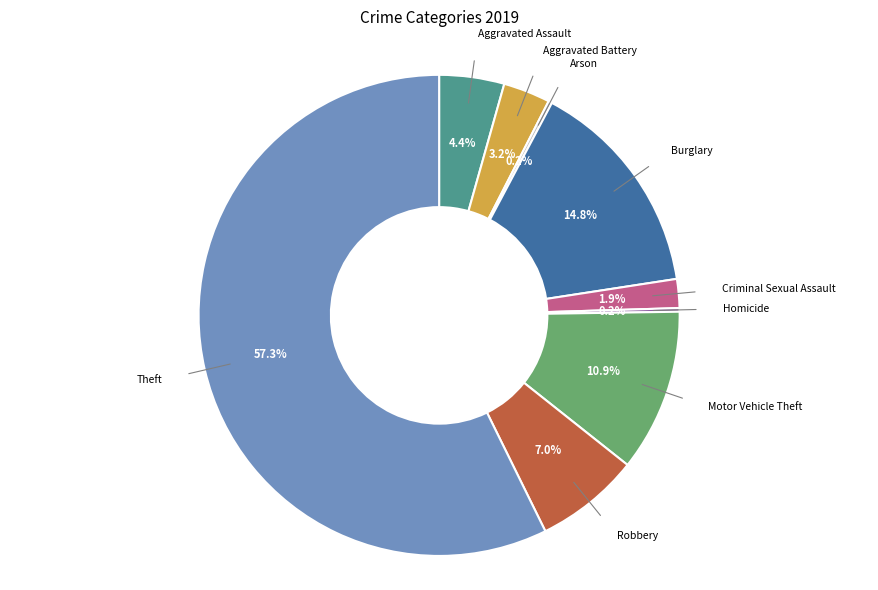

Is there a majority slice in this chart?

Yes